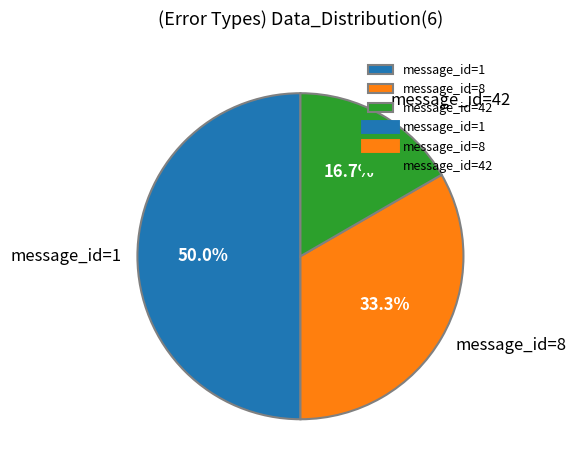

What is the smallest slice in the pie chart?

message_id=42